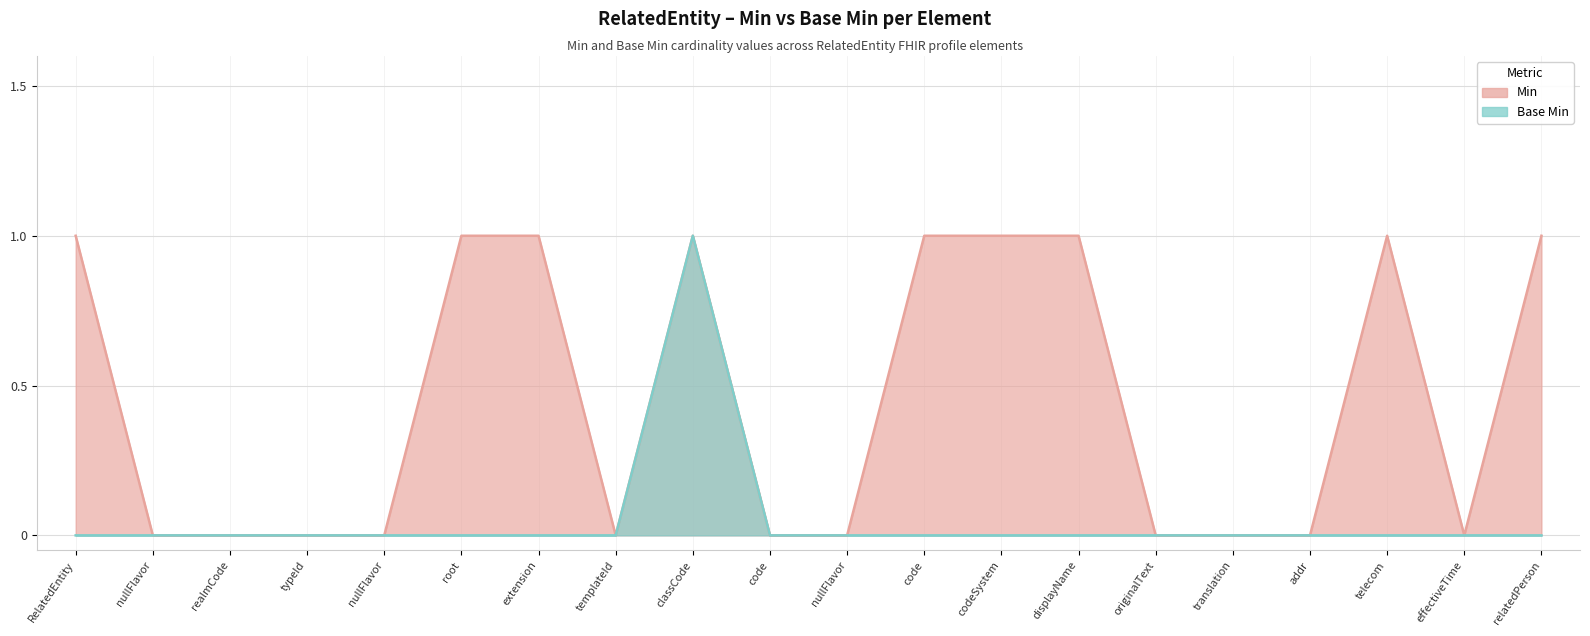

Between extension and root, which is larger?

extension